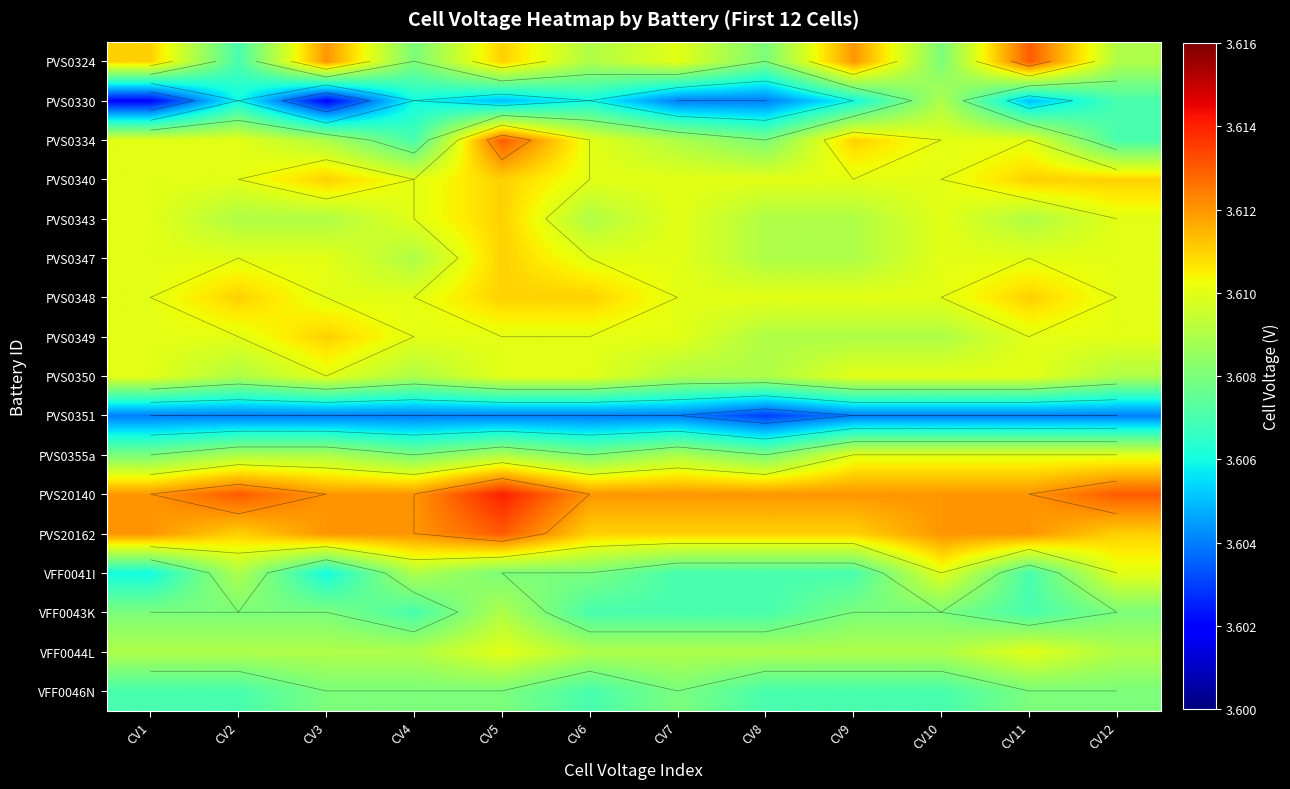

Which category has the highest value in the PVS0343 series?

CV5